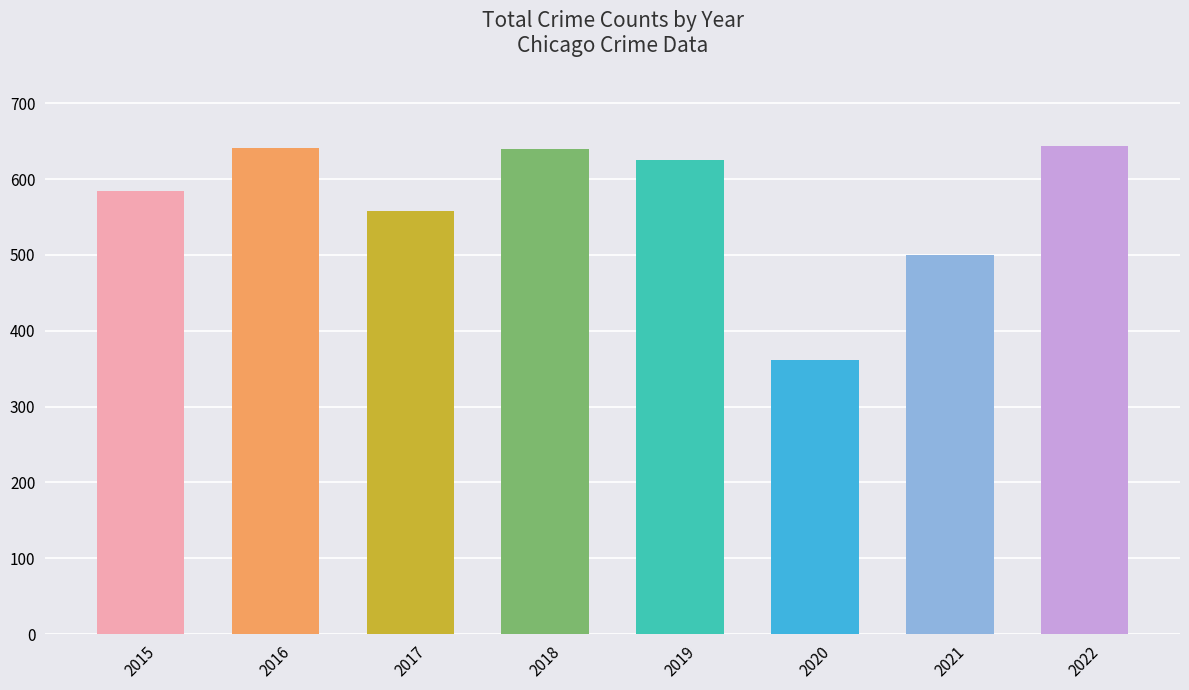

Is it true that the value at 2015 is 912?

False